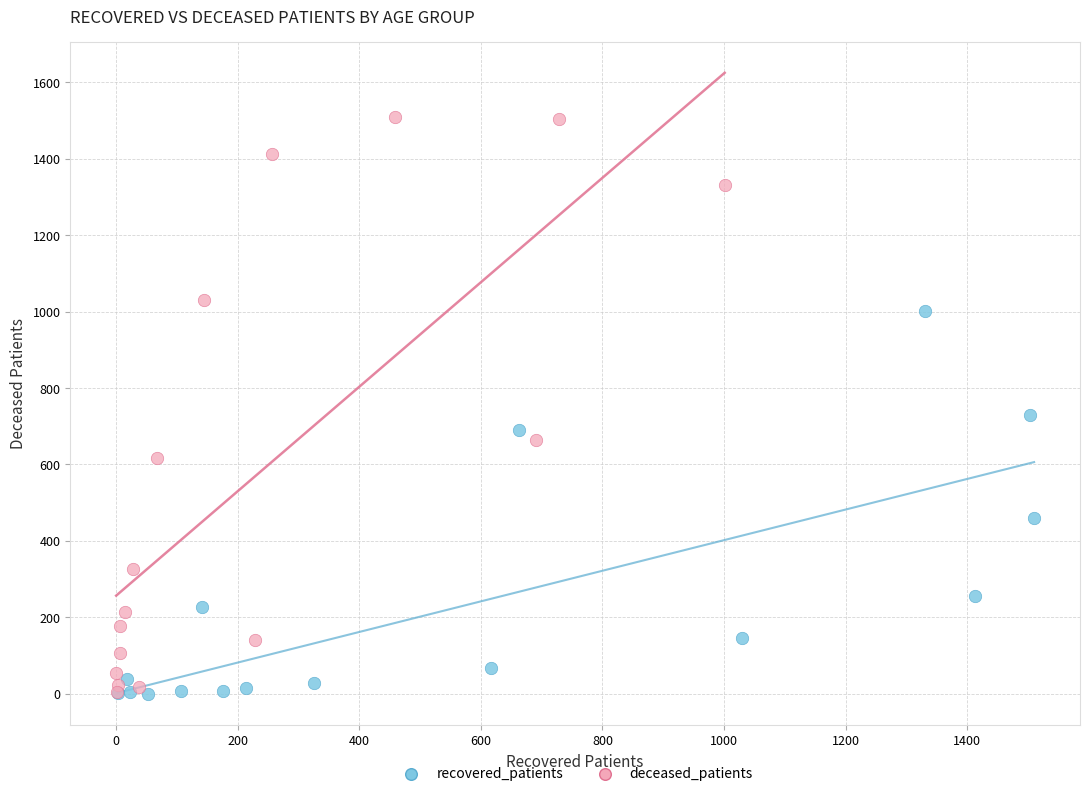

Which series has the widest spread of Y values?

deceased_patients